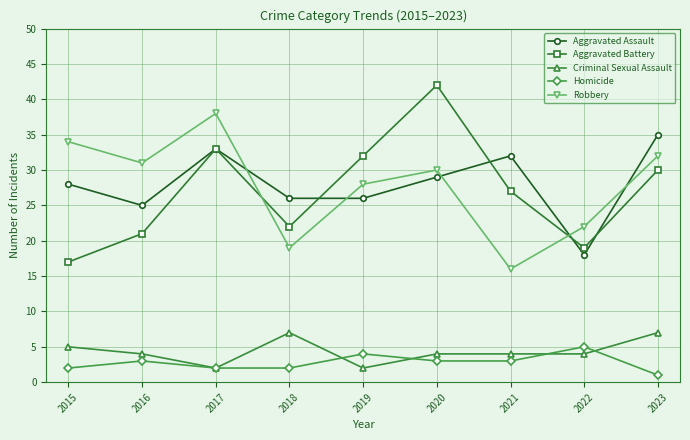

True or false: Homicide and Aggravated Assault intersect in this chart.

False